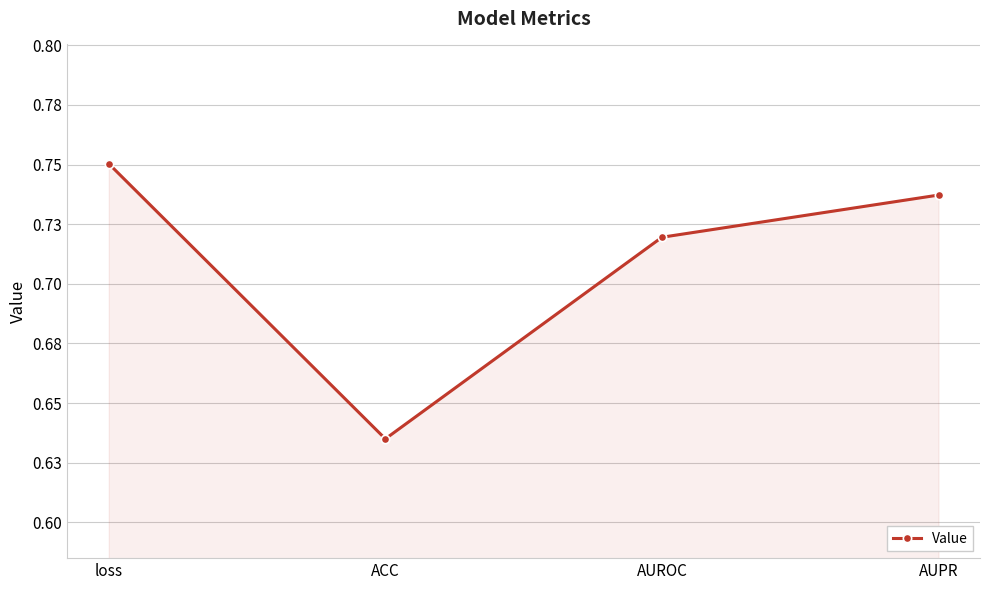

Reading right to left, what are all the values shown in this chart?

AUPR=0.7	AUROC=0.7	ACC=0.6	loss=0.8